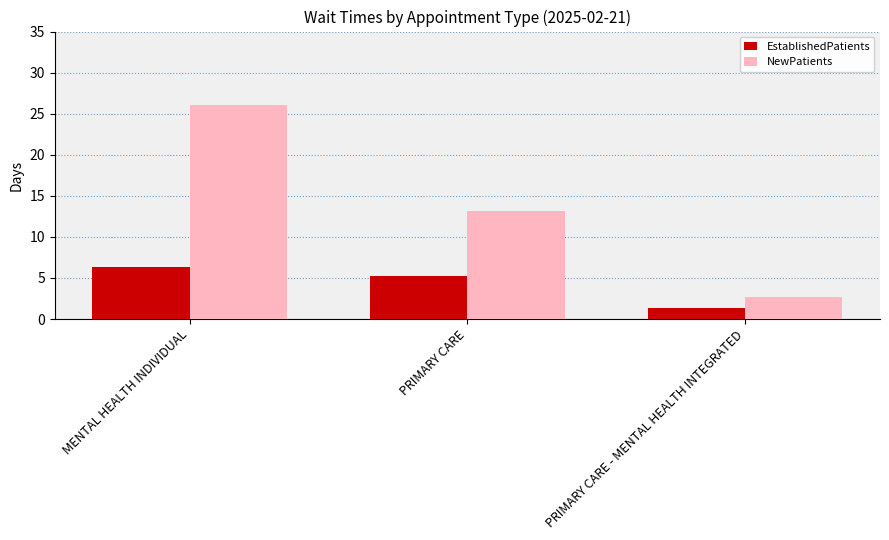

What is the label of the 2nd bar from the right?

PRIMARY CARE